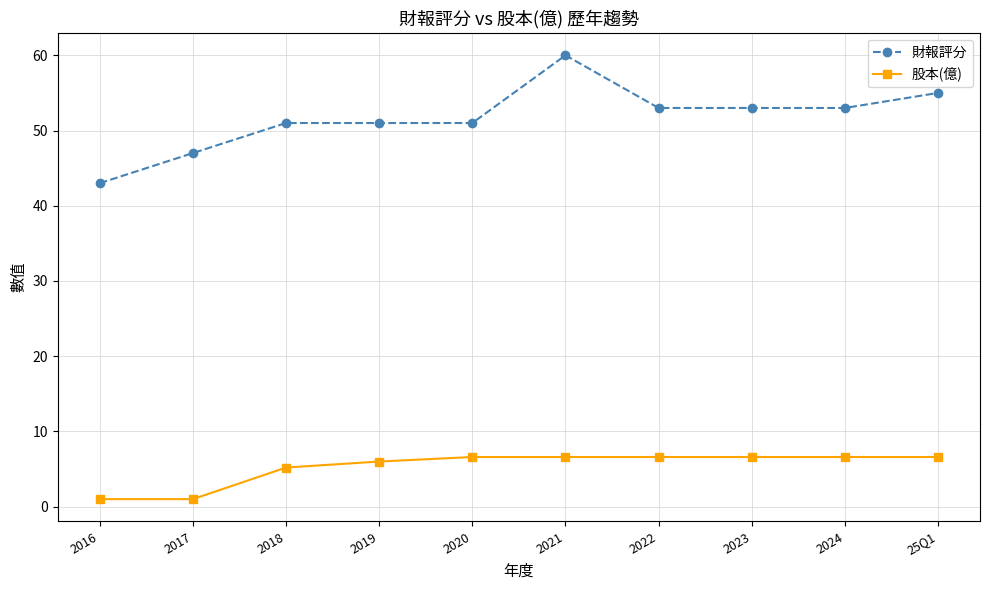

What is the maximum value shown in the chart?

60.0